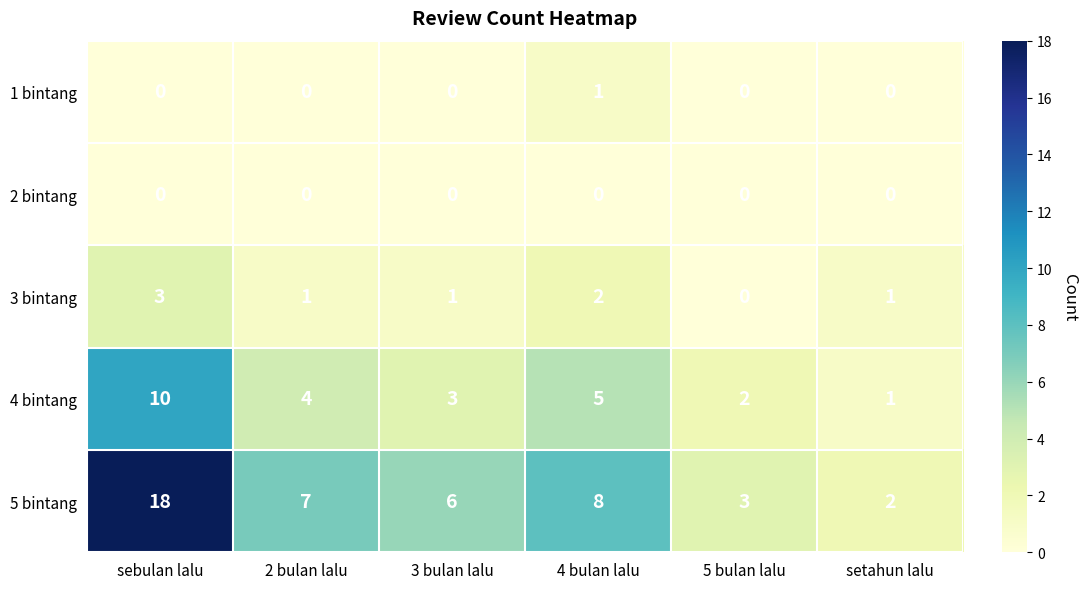

Which category has the highest value in the 1 bintang series?

4 bulan lalu